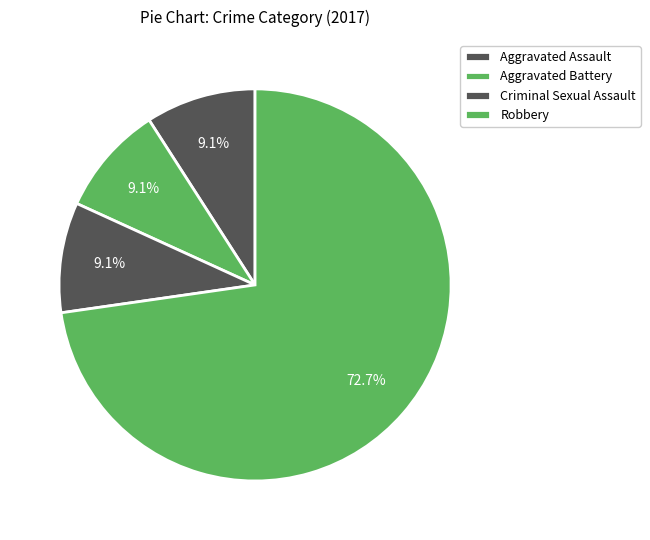

Count the number of slices in the pie.

4